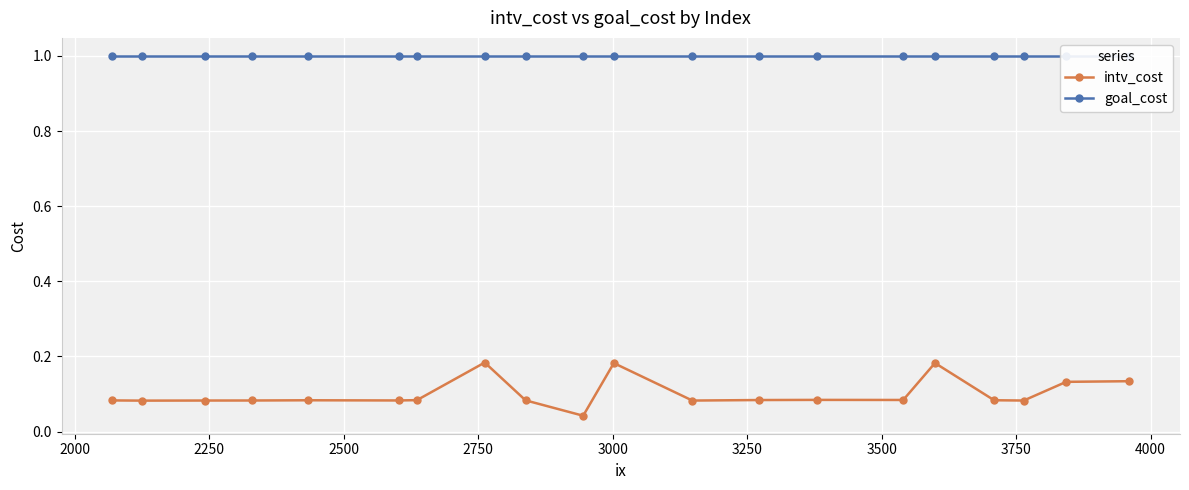

Count the intv_cost values in the range 0 to 1.

20